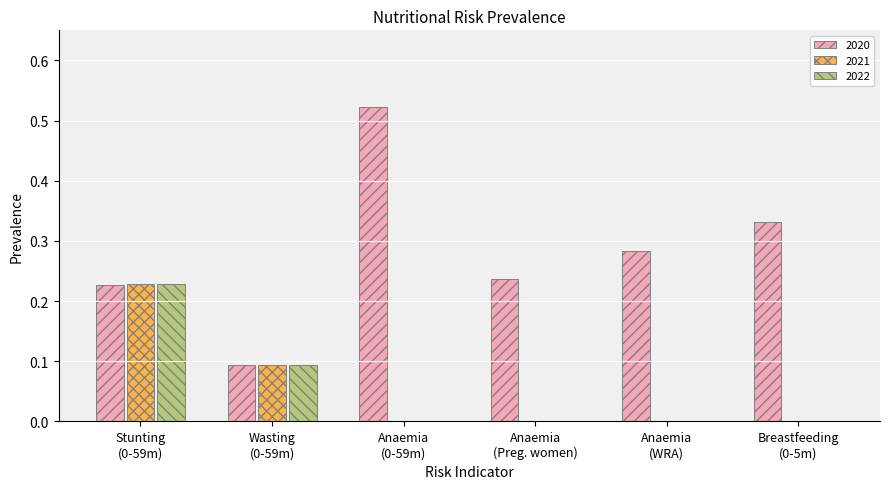

Which series has the largest total across all categories?

2020